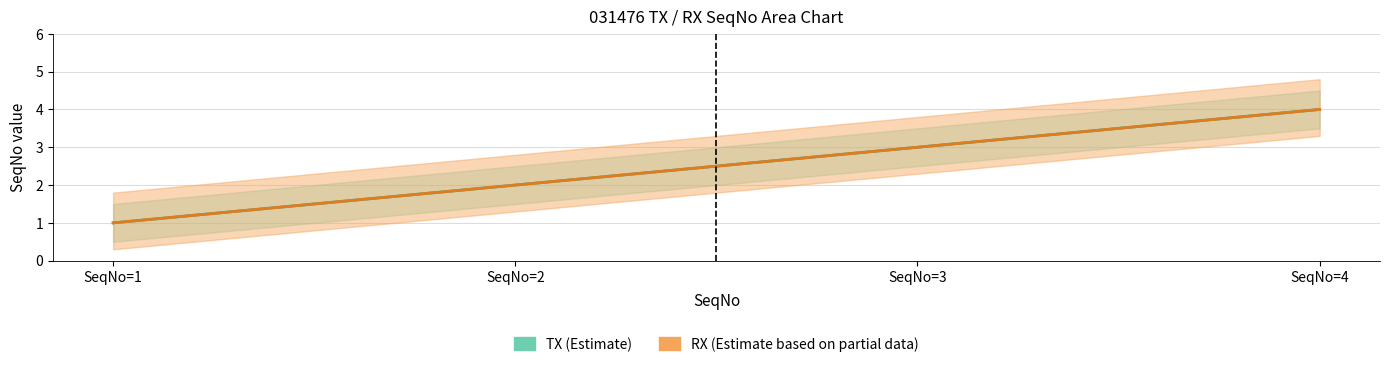

Reading left to right, list all the values displayed in this chart.

TX: SeqNo=1=1	SeqNo=2=2	SeqNo=3=3	SeqNo=4=4
RX: SeqNo=1=1	SeqNo=2=2	SeqNo=3=3	SeqNo=4=4